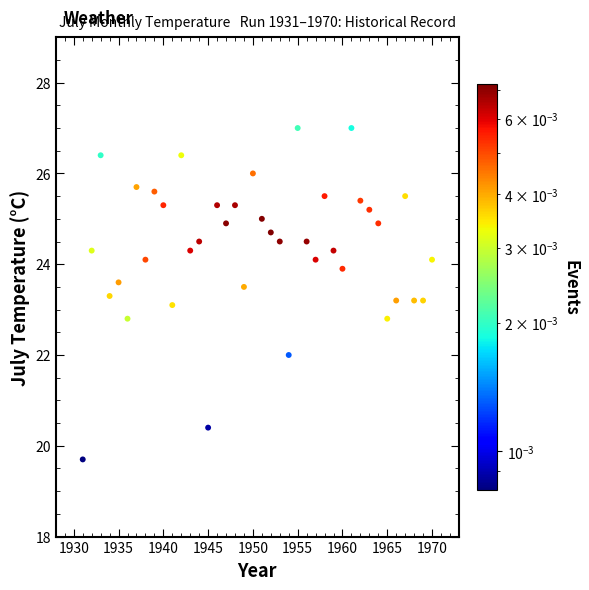

What is the range of X values (max minus min)?

39.0